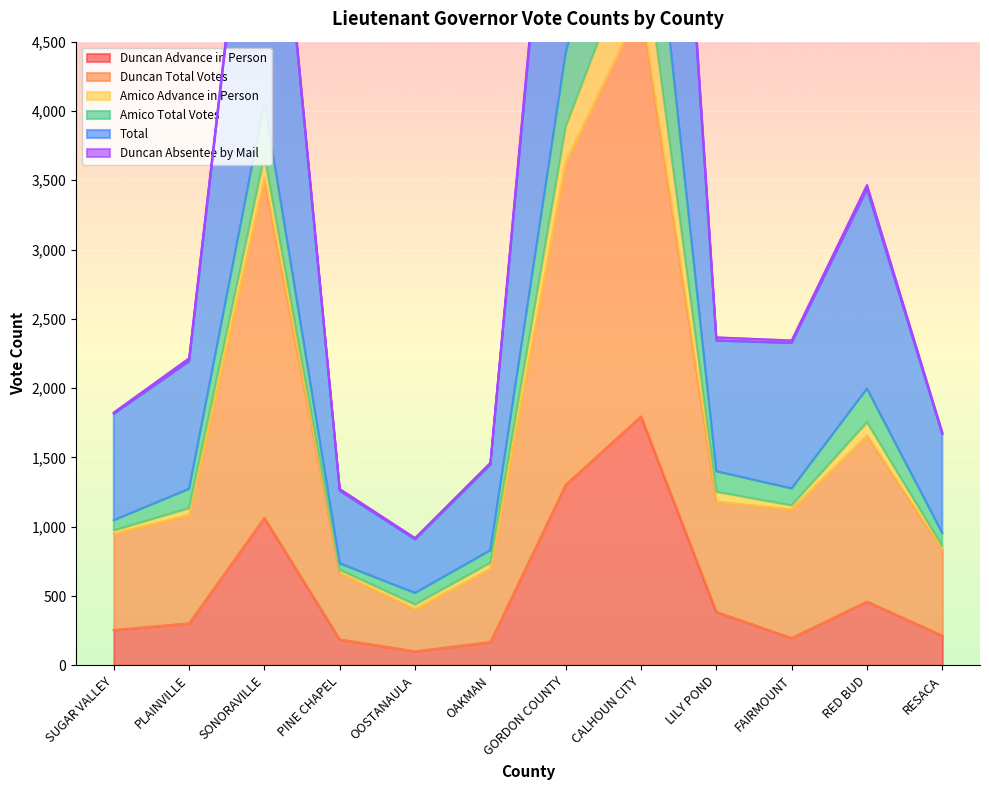

Read the Duncan Total Votes value at RED BUD, to the nearest 100.

1700